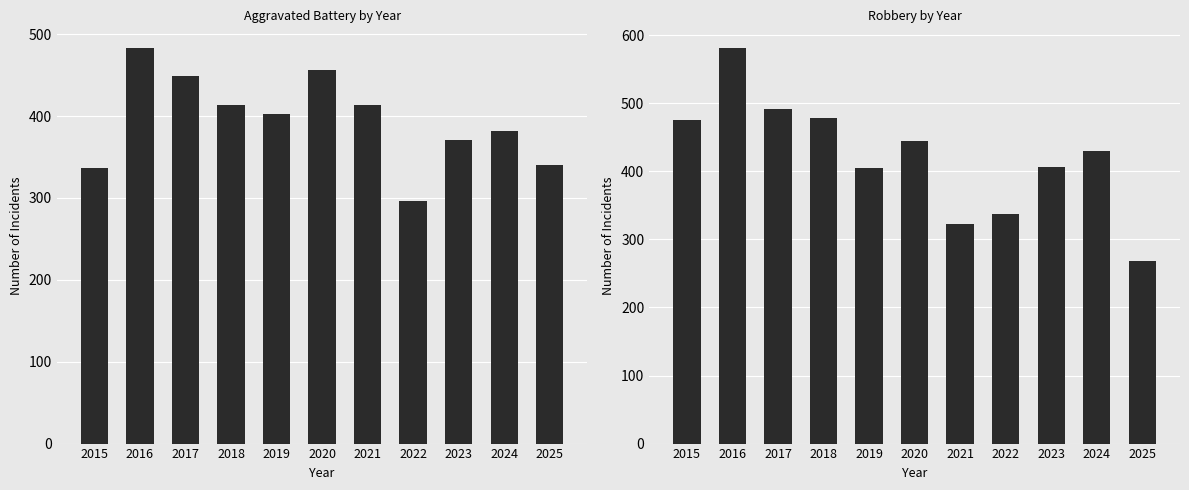

Is it true that Aggravated Battery equals 613 at 2023?

False